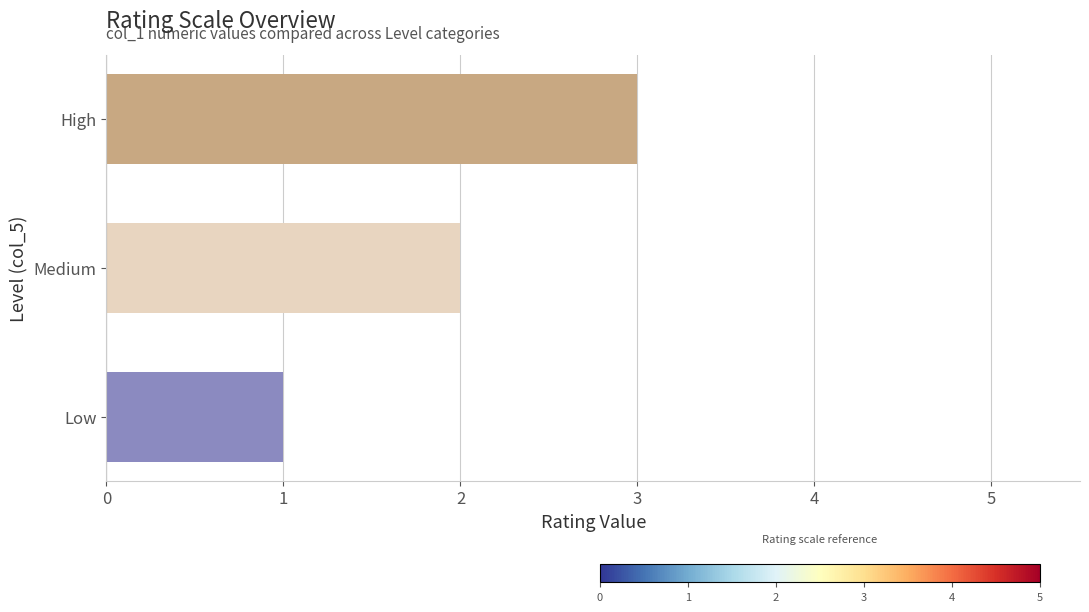

How many categories are shown in the chart?

3